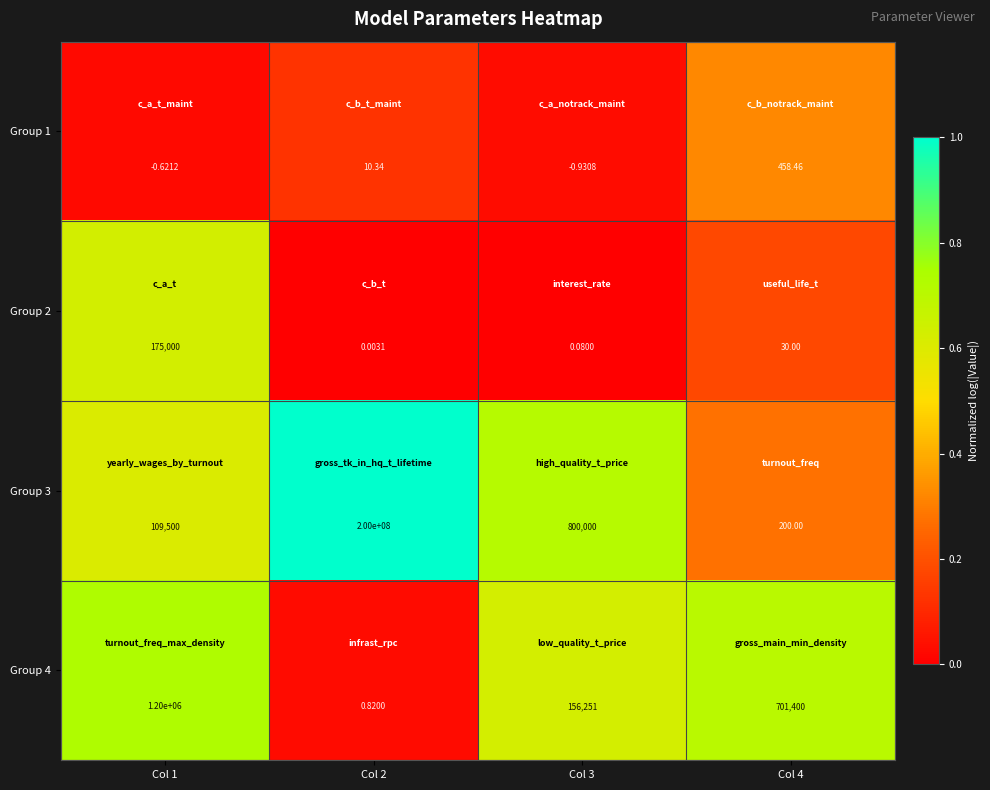

Reading left to right, what are all the values shown in this chart?

Group 1: Col 1=-0.6	Col 2=10.3	Col 3=-0.9	Col 4=458.5
Group 2: Col 1=175000.0	Col 2=0.0	Col 3=0.1	Col 4=30.0
Group 3: Col 1=109500.0	Col 2=200000000.0	Col 3=800000.0	Col 4=200.0
Group 4: Col 1=1200000.0	Col 2=0.8	Col 3=156251.0	Col 4=701400.0